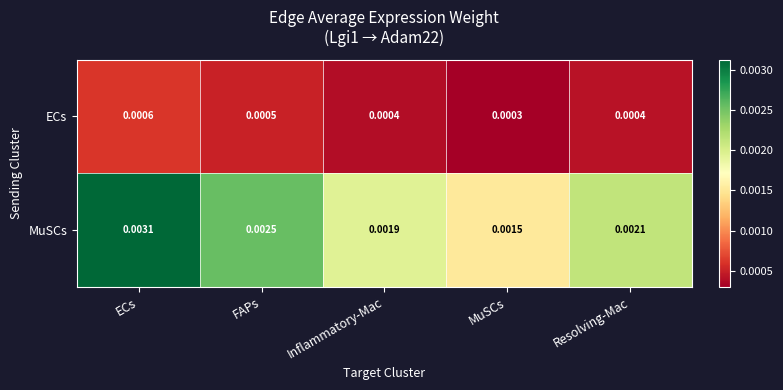

How many data points does each series have?

5